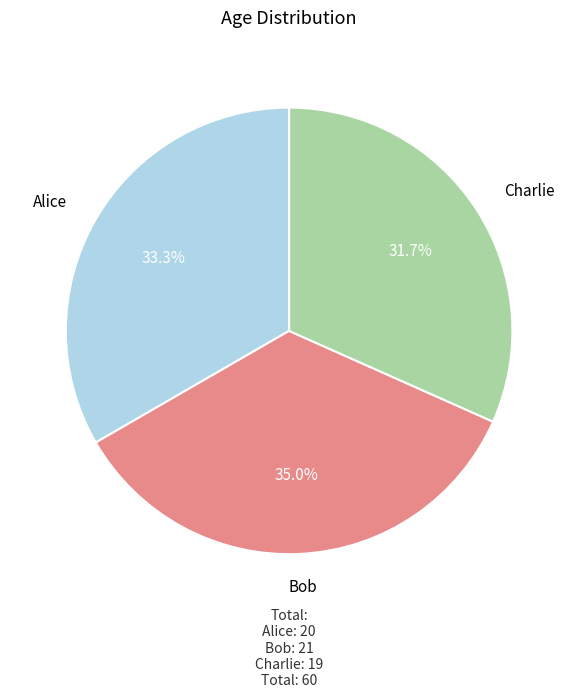

To the nearest percent, what is the difference between the largest and smallest slice percentages?

3%